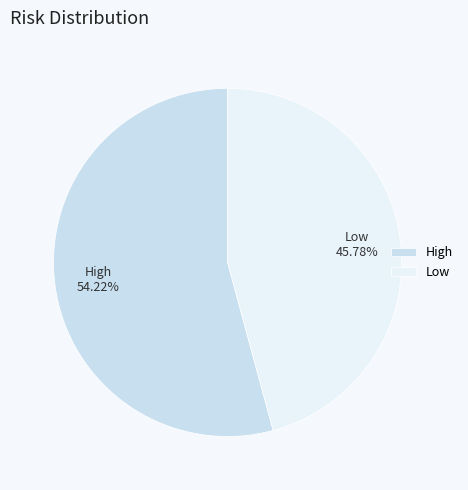

What percentage is the Low slice, to the nearest percent?

46%